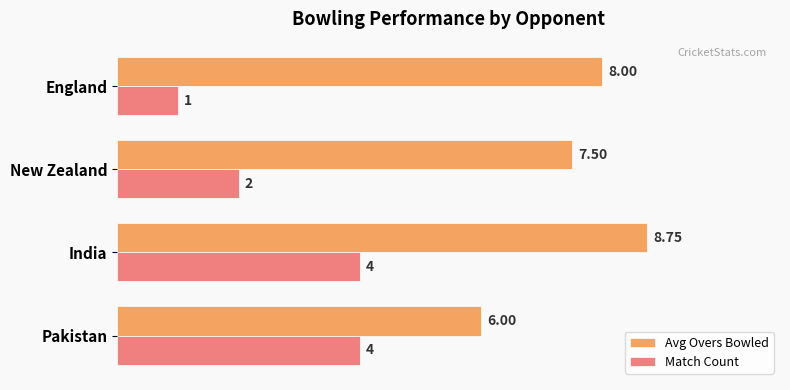

List the series in order of their overall mean, highest first.

Avg Overs Bowled, Match Count